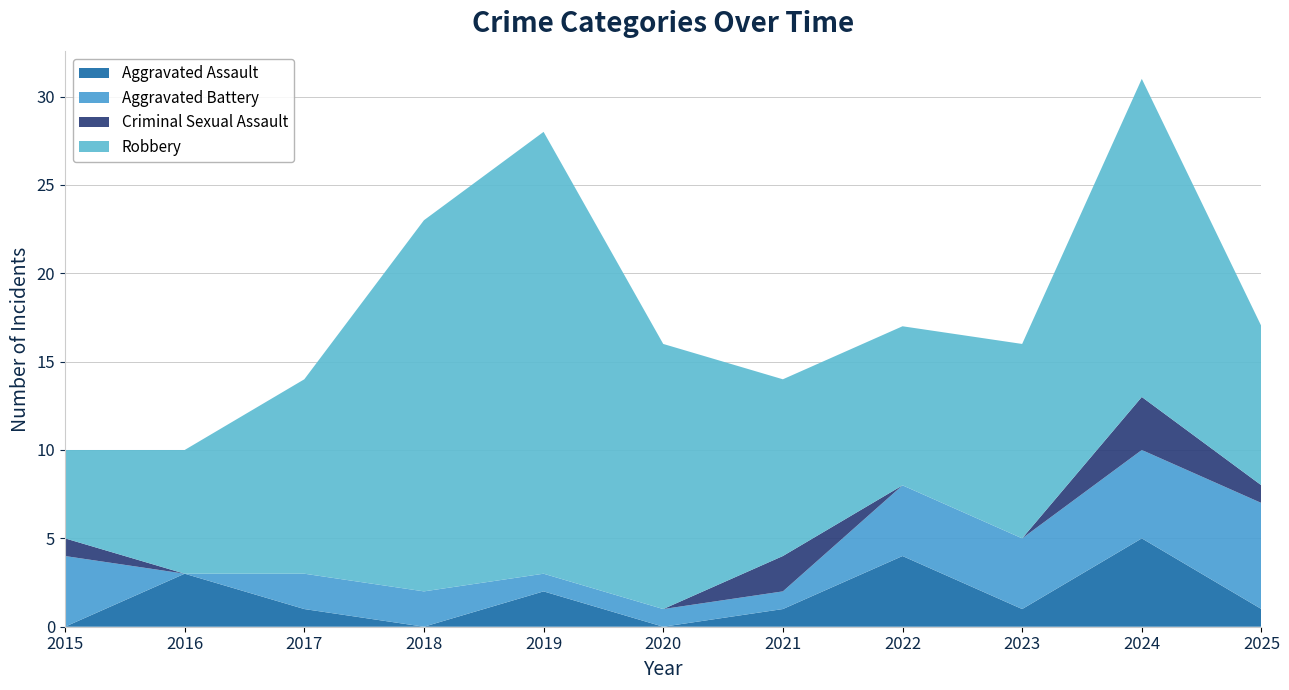

Reading left to right, list all the values displayed in this chart.

Aggravated Assault: 2015=0	2016=3	2017=1	2018=0	2019=2	2020=0	2021=1	2022=4	2023=1	2024=5	2025=1
Aggravated Battery: 2015=4	2016=0	2017=2	2018=2	2019=1	2020=1	2021=1	2022=4	2023=4	2024=5	2025=6
Criminal Sexual Assault: 2015=1	2016=0	2017=0	2018=0	2019=0	2020=0	2021=2	2022=0	2023=0	2024=3	2025=1
Robbery: 2015=5	2016=7	2017=11	2018=21	2019=25	2020=15	2021=10	2022=9	2023=11	2024=18	2025=9